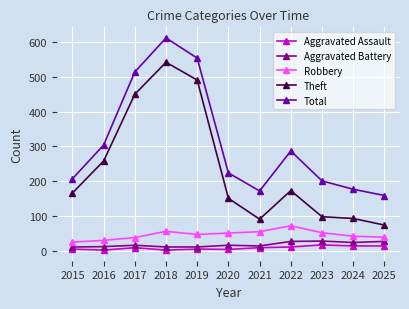

What is the value of the Theft point at the 11th from the left?

74